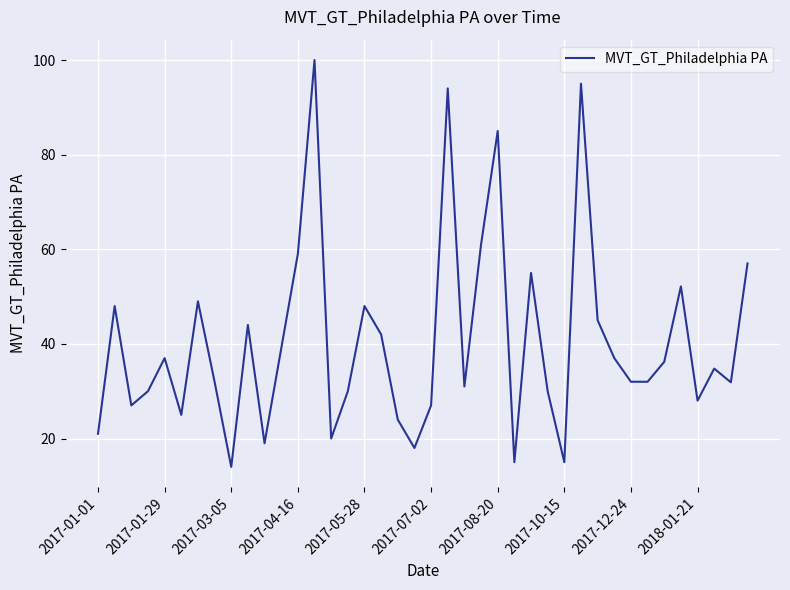

How many interior local peaks (higher than both neighbors) does the data have?

12